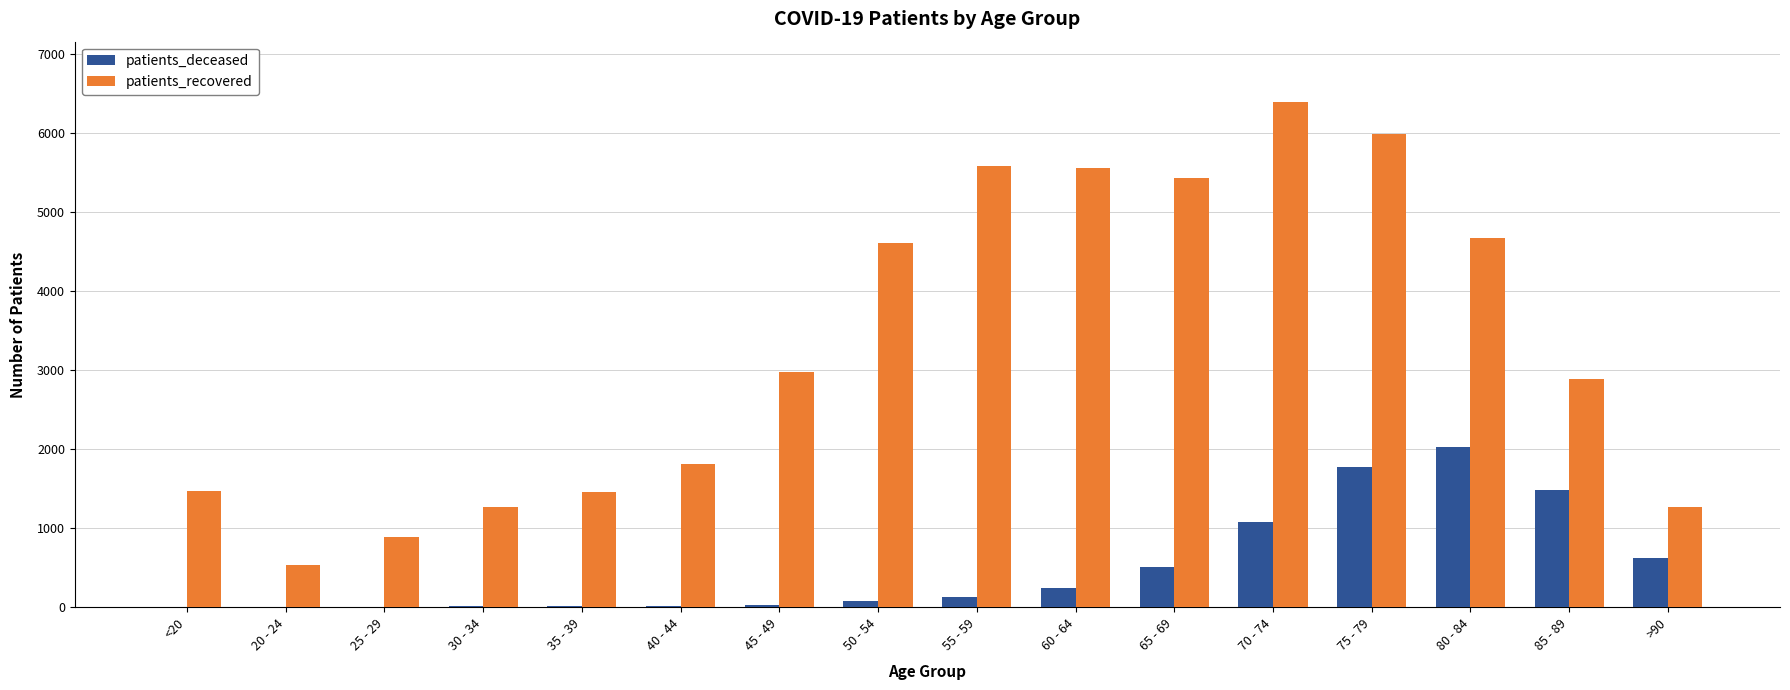

The value of patients_recovered at 60 - 64 is 1480. True or false?

False